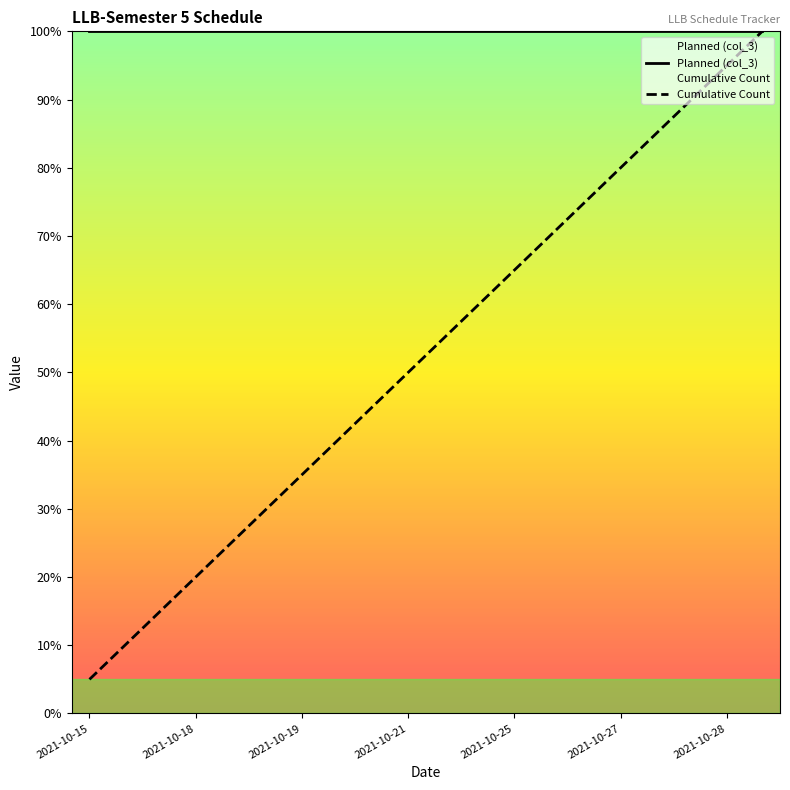

What is the minimum value for Planned (col_3)?

100.0